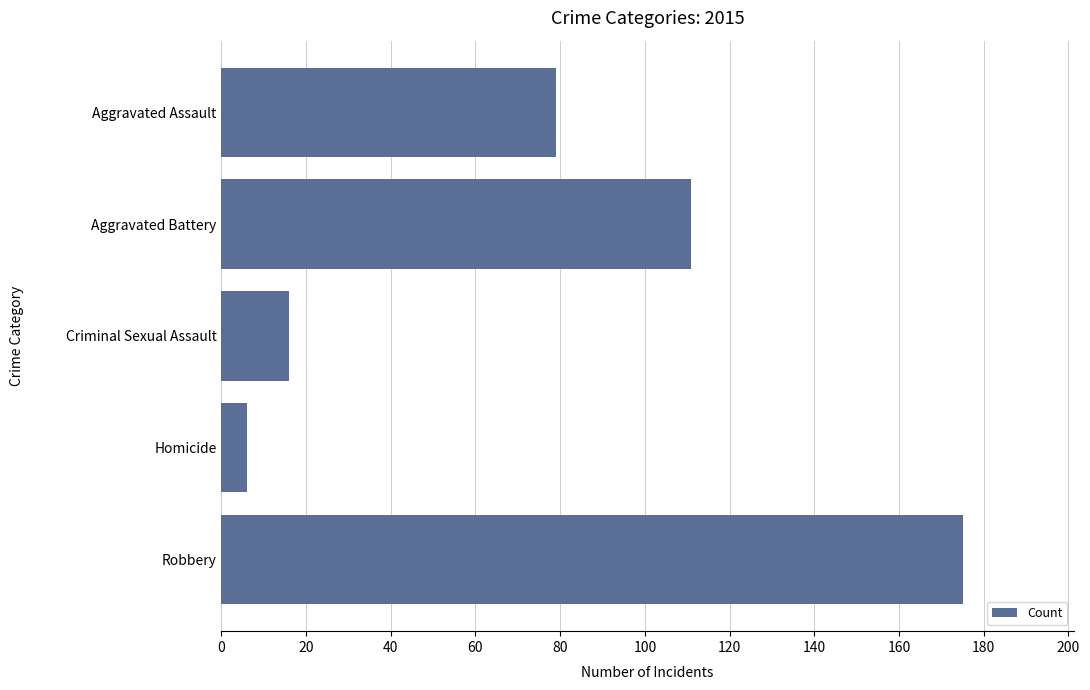

List the labels in order of value, smallest first.

Homicide, Criminal Sexual Assault, Aggravated Assault, Aggravated Battery, Robbery